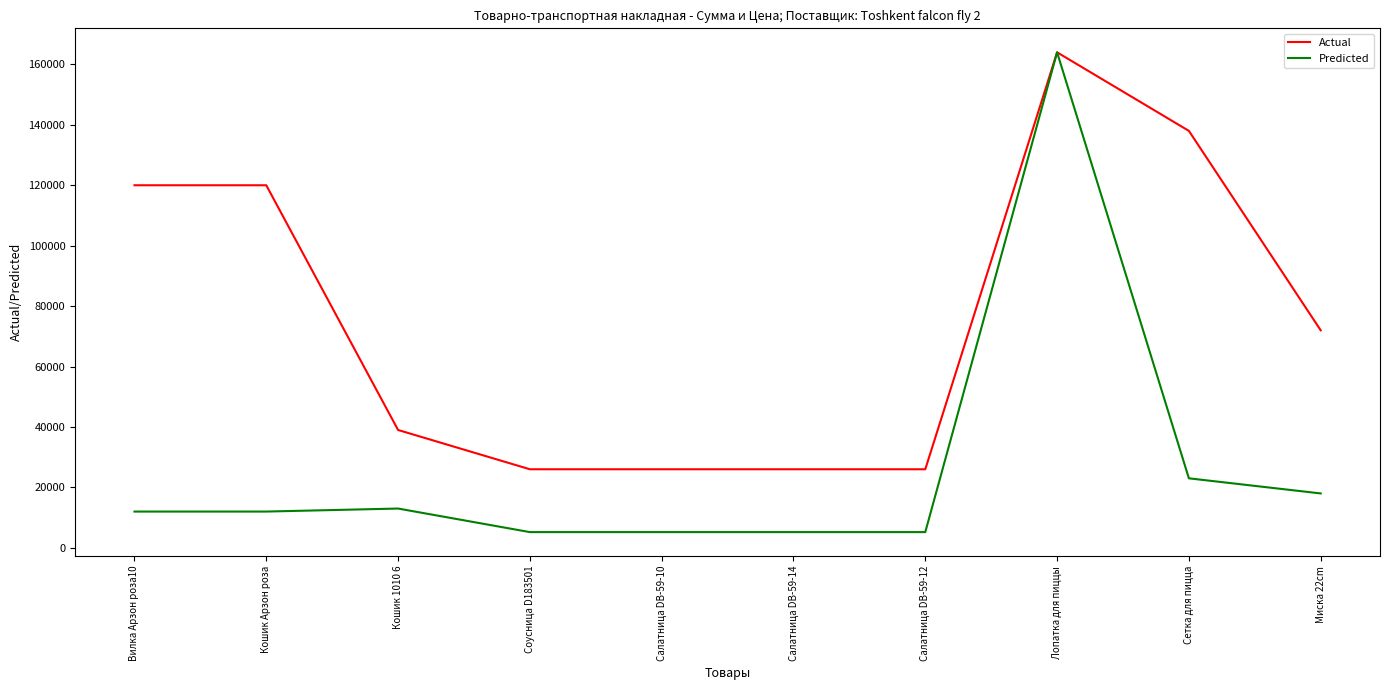

The Predicted series shows 3865 at Кошик 1010 6. True or false?

False